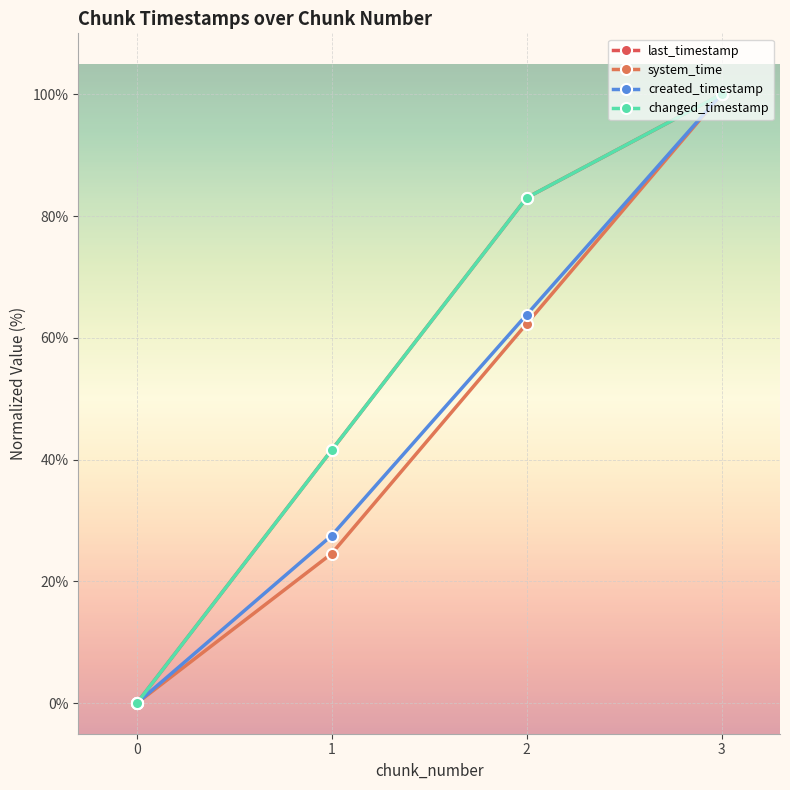

True or false: last_timestamp and changed_timestamp cross at least once.

False